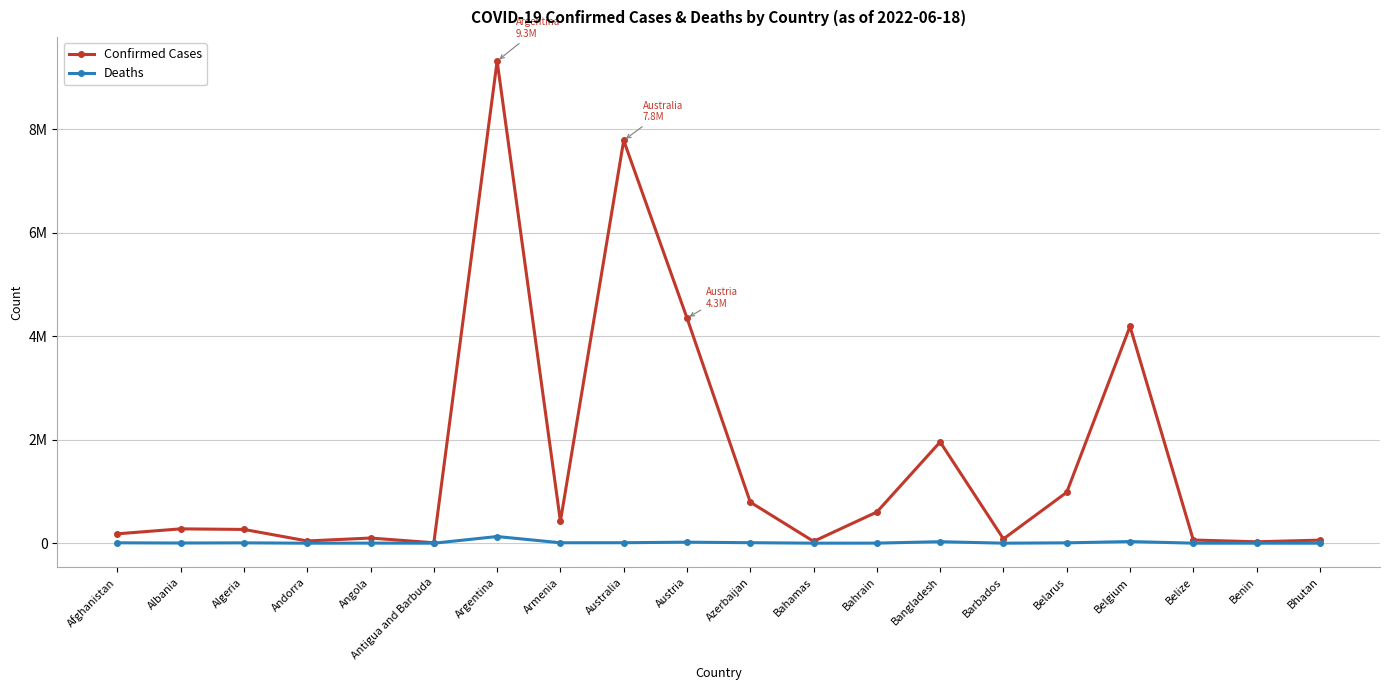

Rank the series by their average value, from lowest to highest.

Deaths, Confirmed Cases